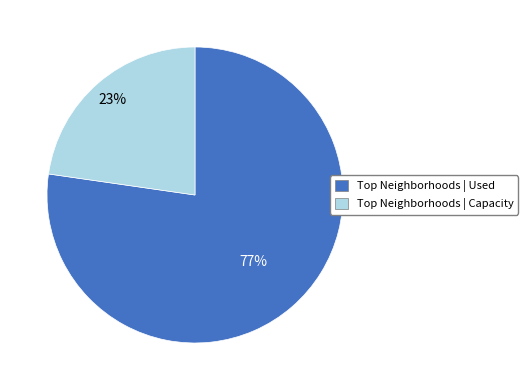

Is there any slice that represents more than half of the pie?

Yes